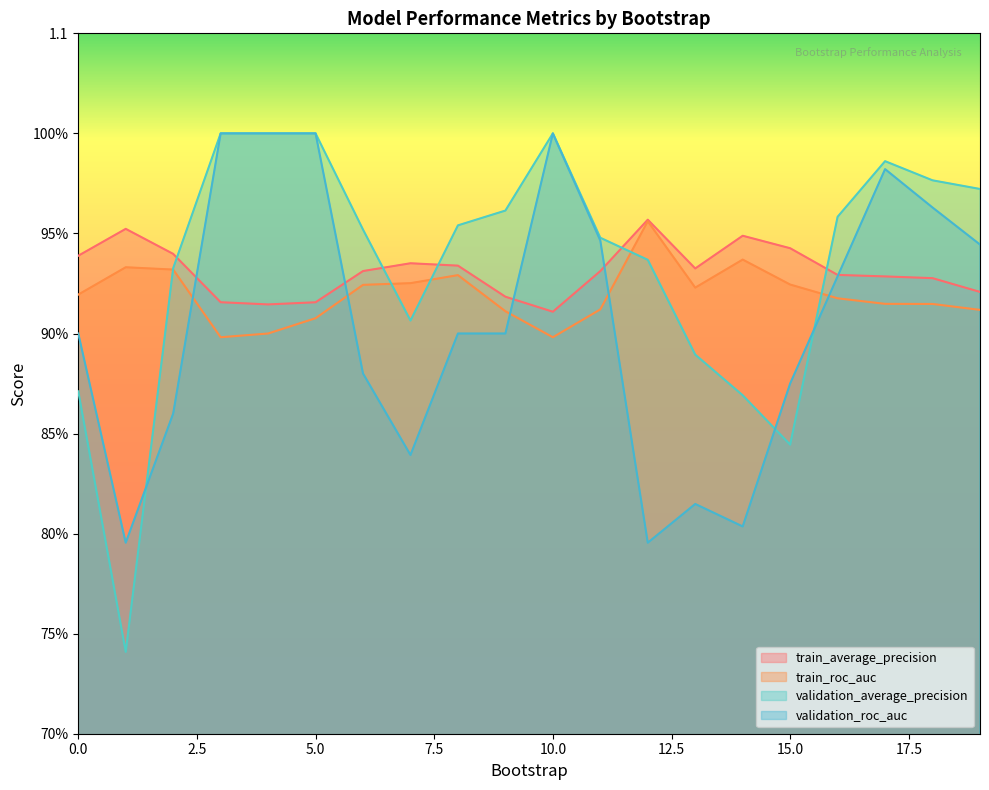

At which category is the sum across all series the highest?

5